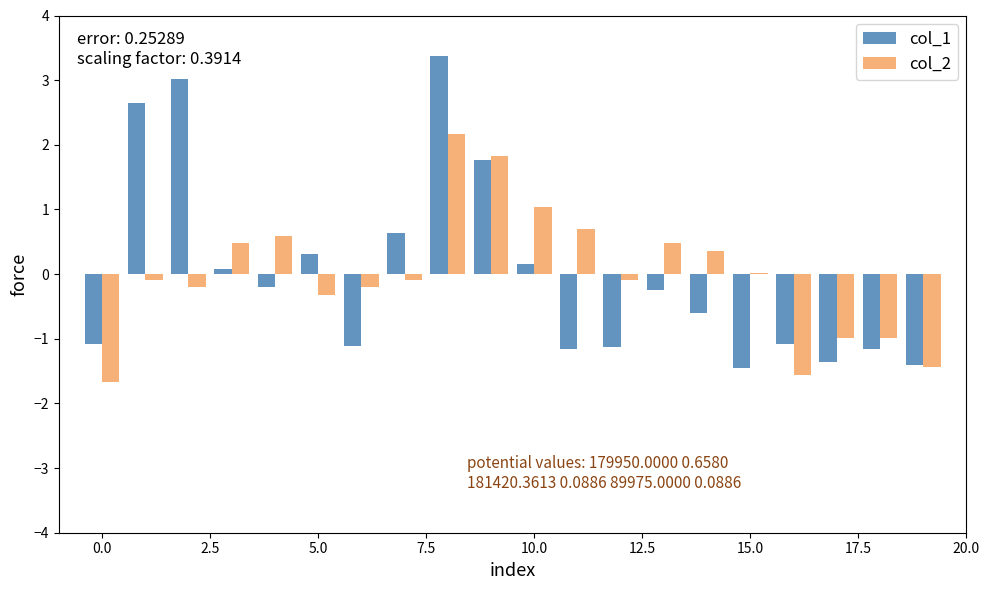

How many values in col_1 are above zero?

8